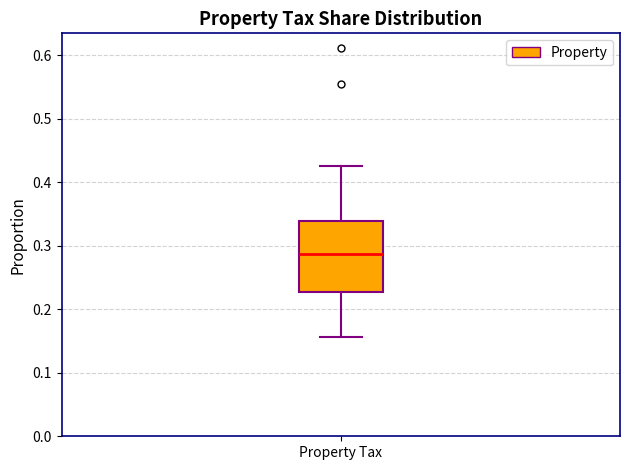

Transcribe this box plot: give where the median line is, the range the box spans, and where the two whiskers end, as read against the y-axis. The values are not printed on the chart, so give them approximately, as read against the axis.

median 0.29, box 0.23 to 0.34, whiskers 0.16 to 0.43